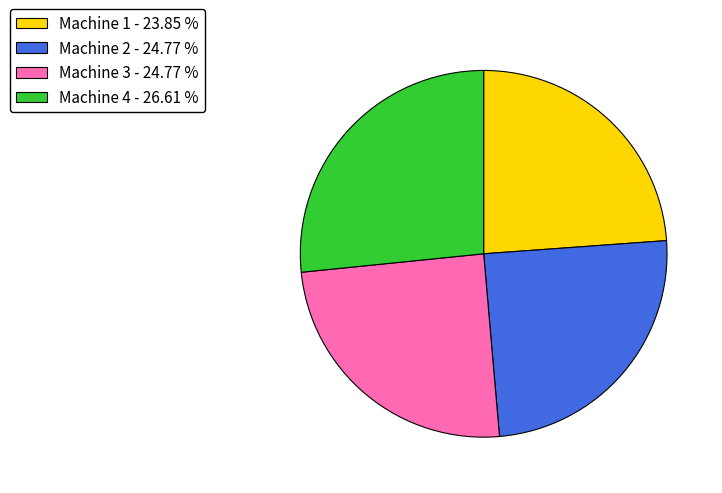

What is the largest slice in the pie chart?

Machine 4